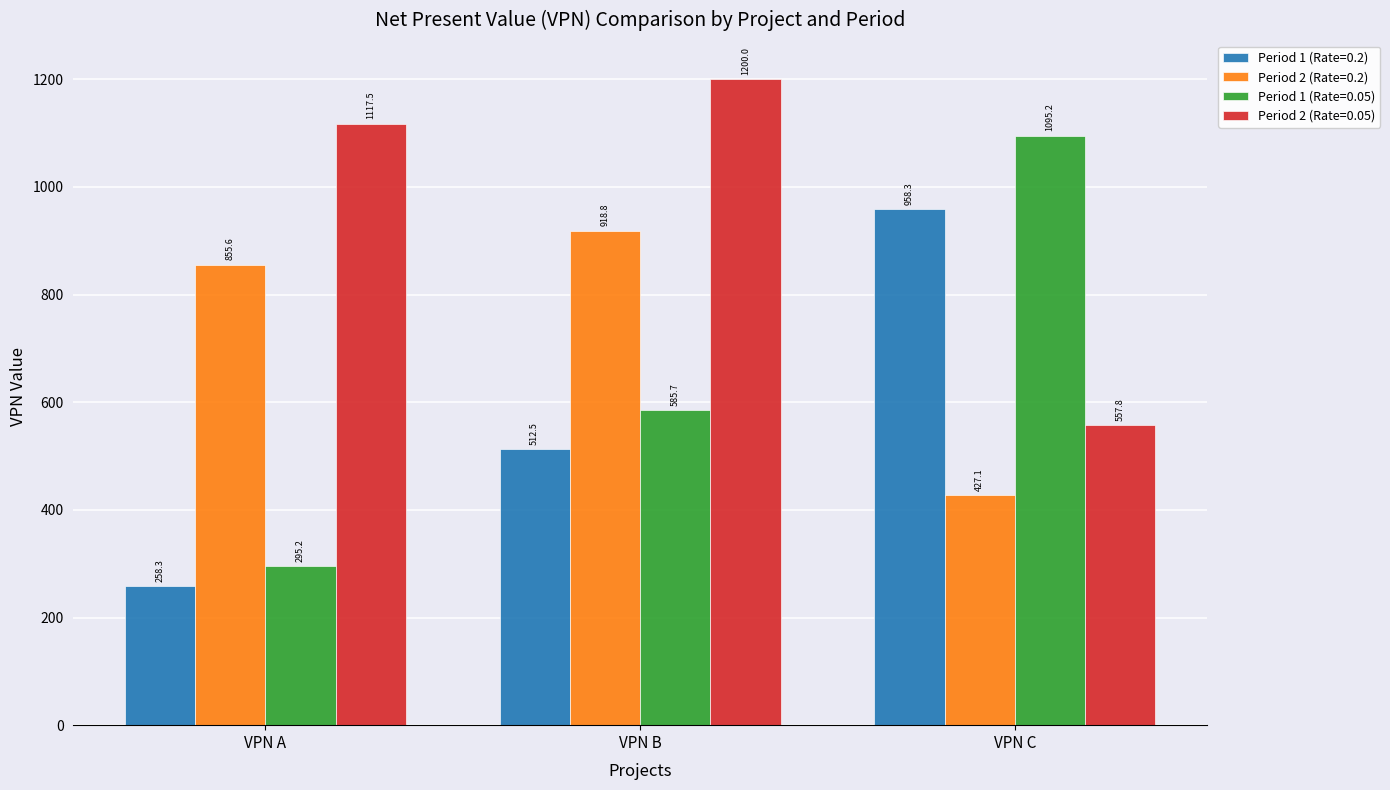

What is the value of the Period 2 (Rate=0.2) bar at the 1st from the left?

855.6